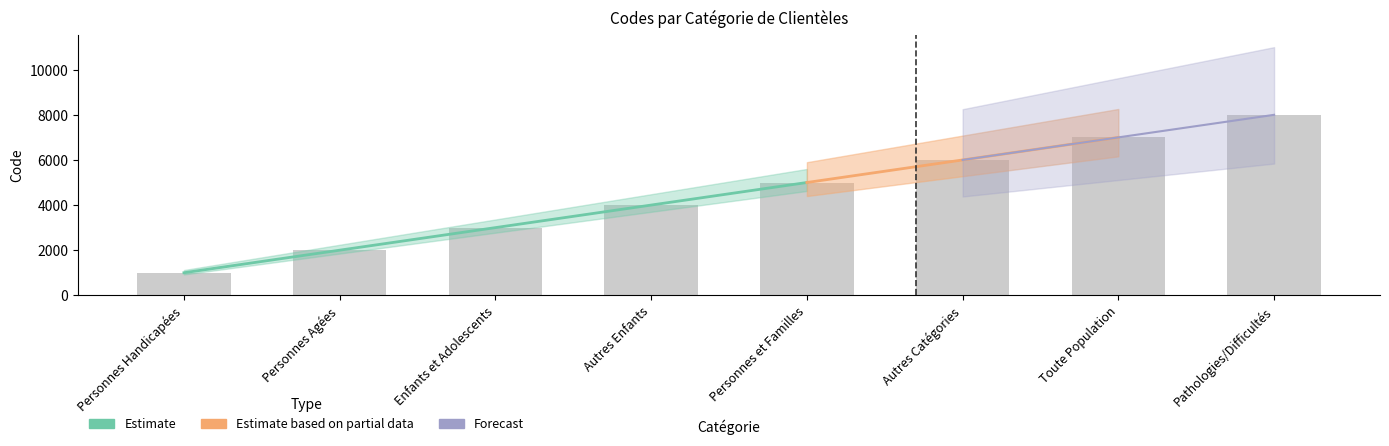

How many data points are above 5000?

3